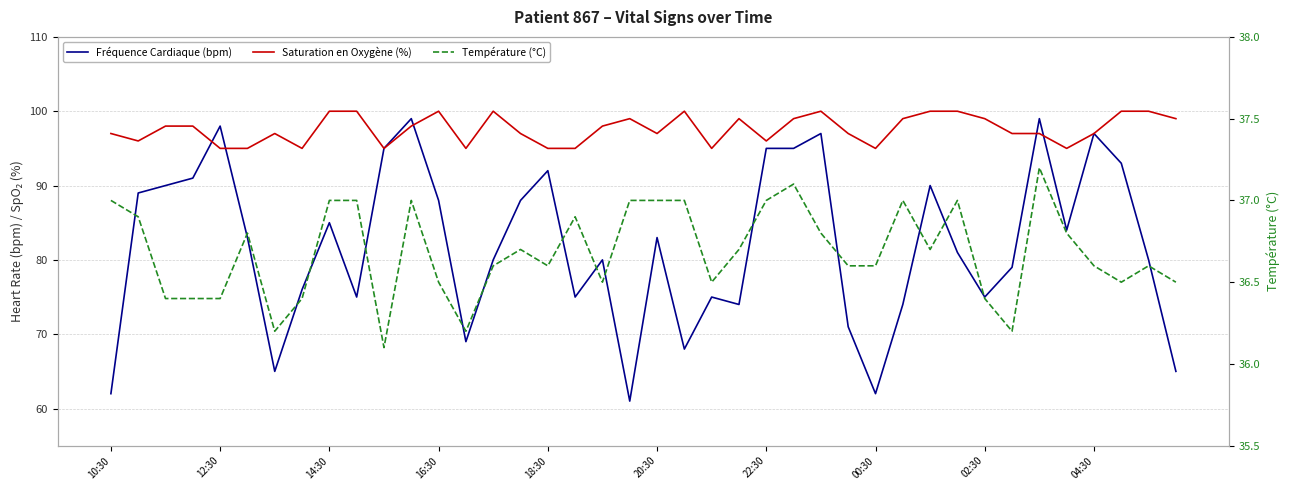

What is the total value across all series at 19?

197.0